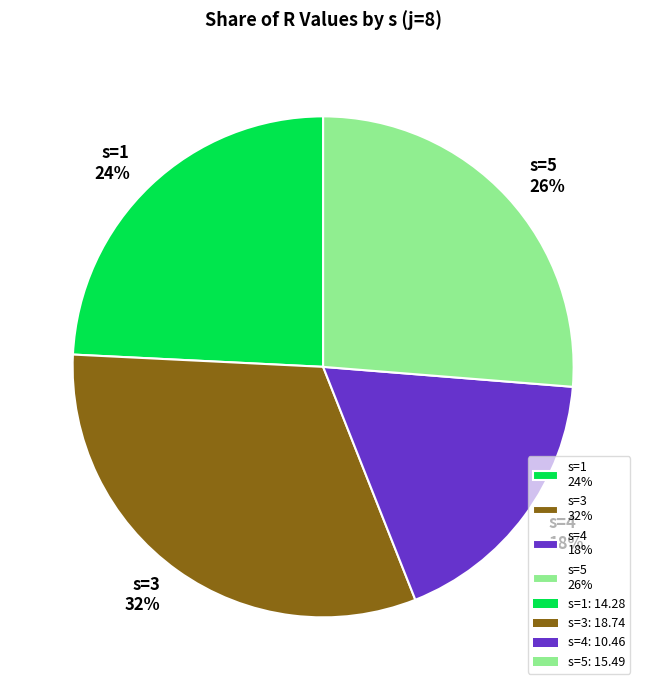

Do s=5 26% and s=3 32% together represent more than half of the pie?

Yes